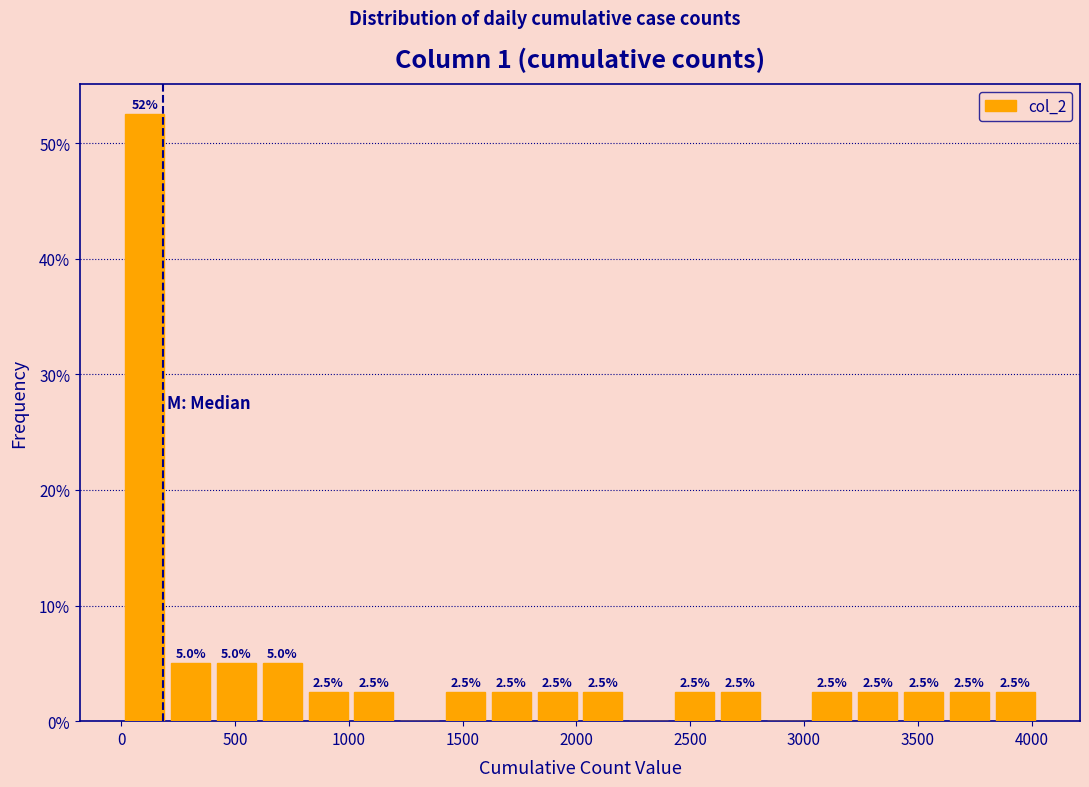

Over which range of the x-axis is the bar tallest?

0 to 200